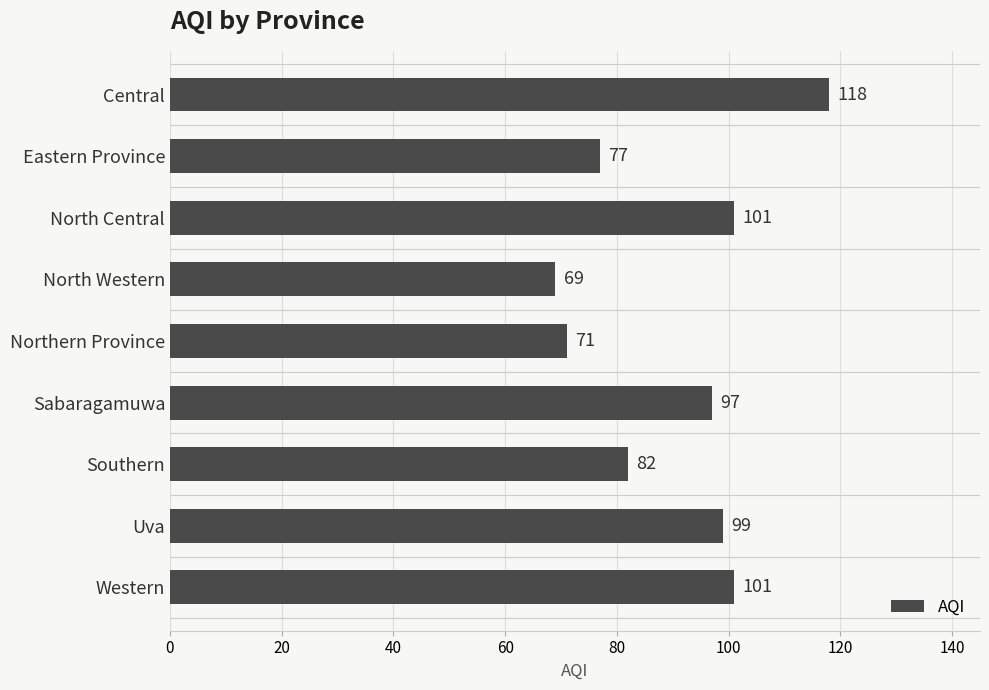

Approximately how many times larger is the value at Northern Province compared to Sabaragamuwa?

0.7